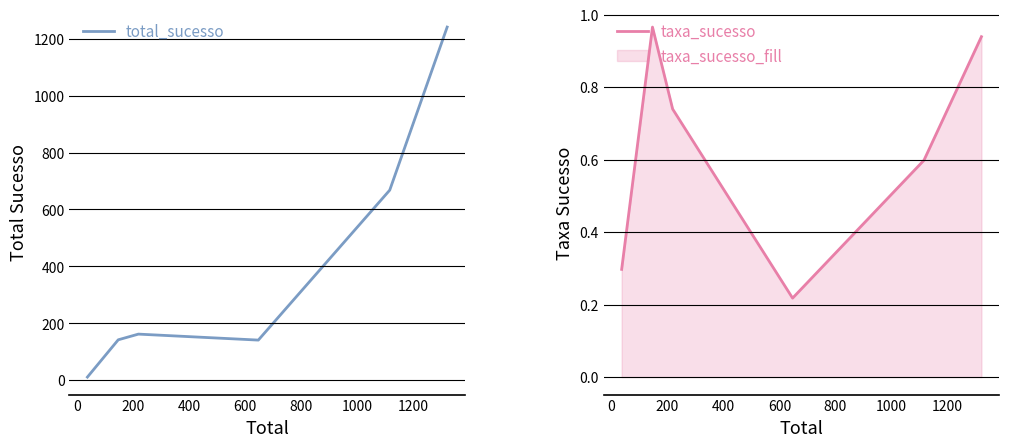

What is the average value of the total_sucesso series?

394